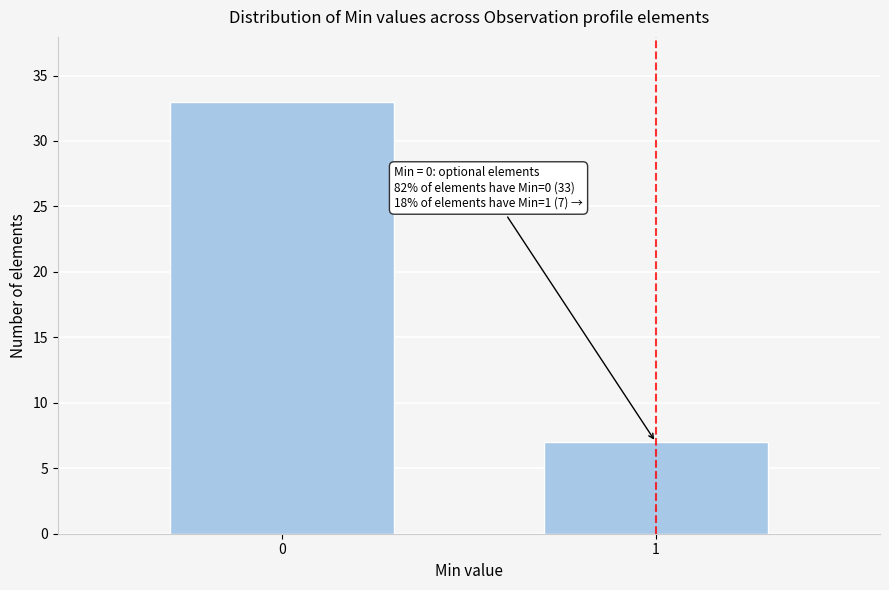

Reading left to right, transcribe all the data shown in this chart.

33	7